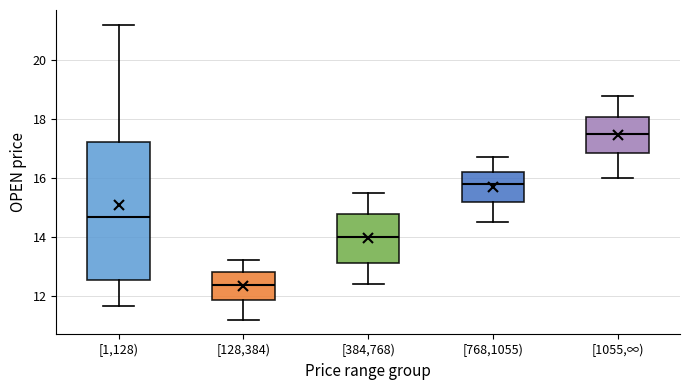

Where is the upper edge of the box for [1,128) on the y-axis? The values are not printed on the chart, so give them approximately, as read against the axis.

17.2